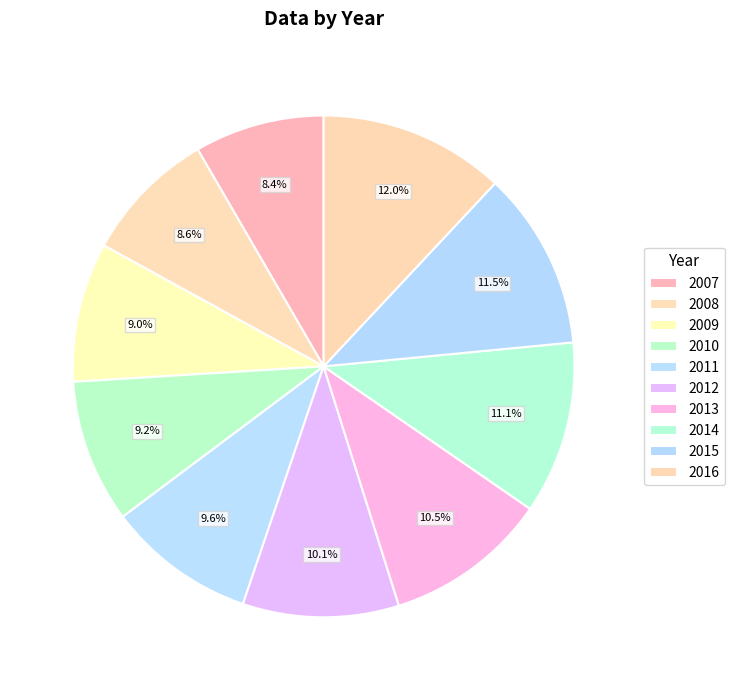

Which slice is the smallest?

2007